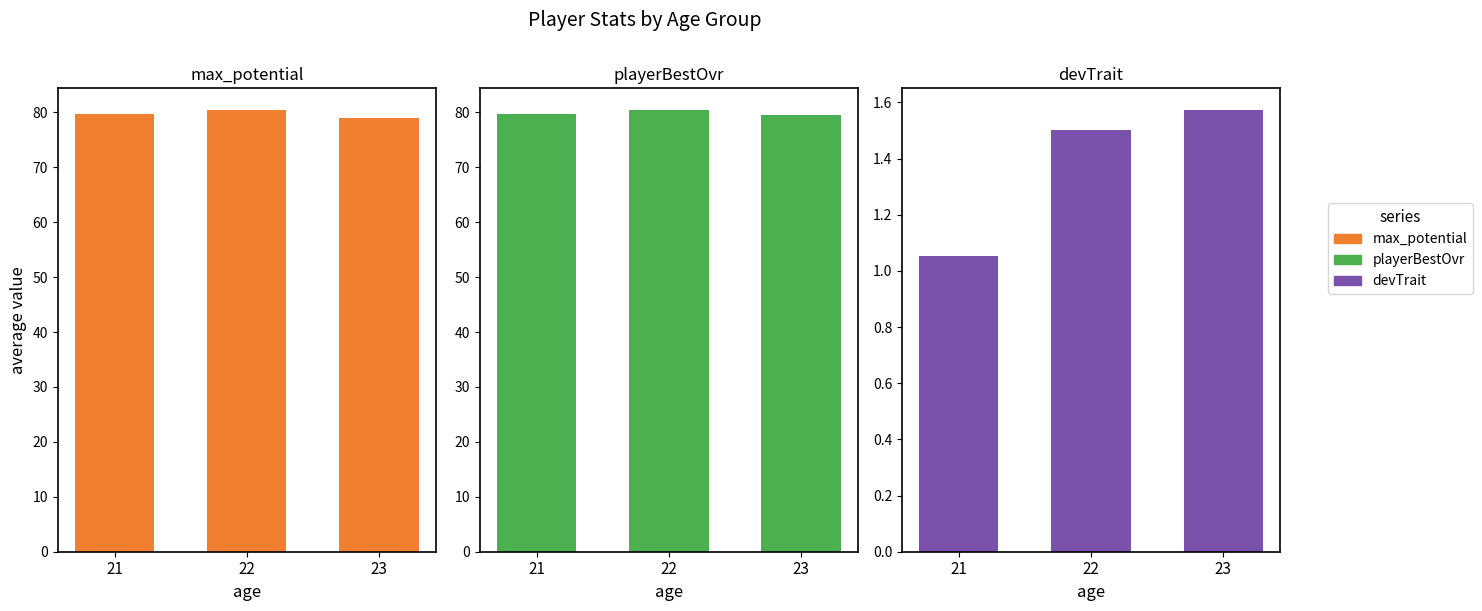

How many bars are there in each group?

3